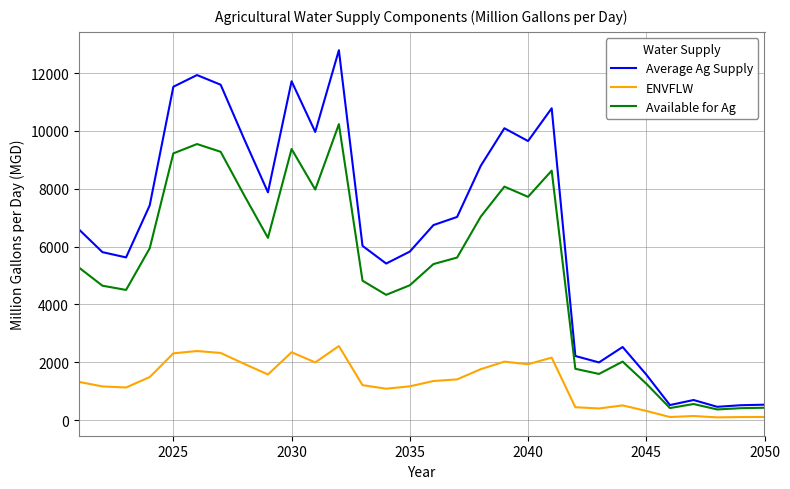

Rank the series by their maximum value, from highest to lowest.

Average Ag Supply, Available for Ag, ENVFLW